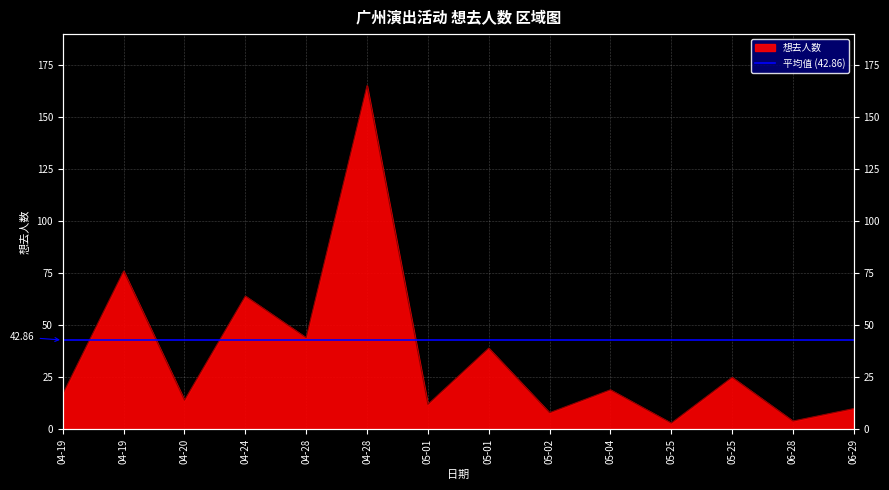

At which label is the value closest to 84?

04-19